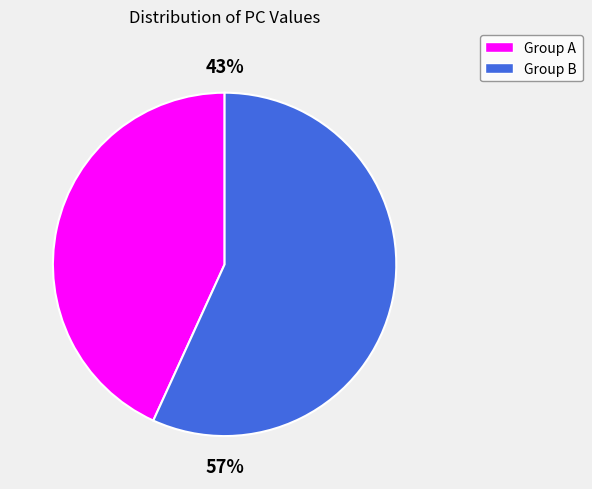

Is there a majority slice in this chart?

Yes